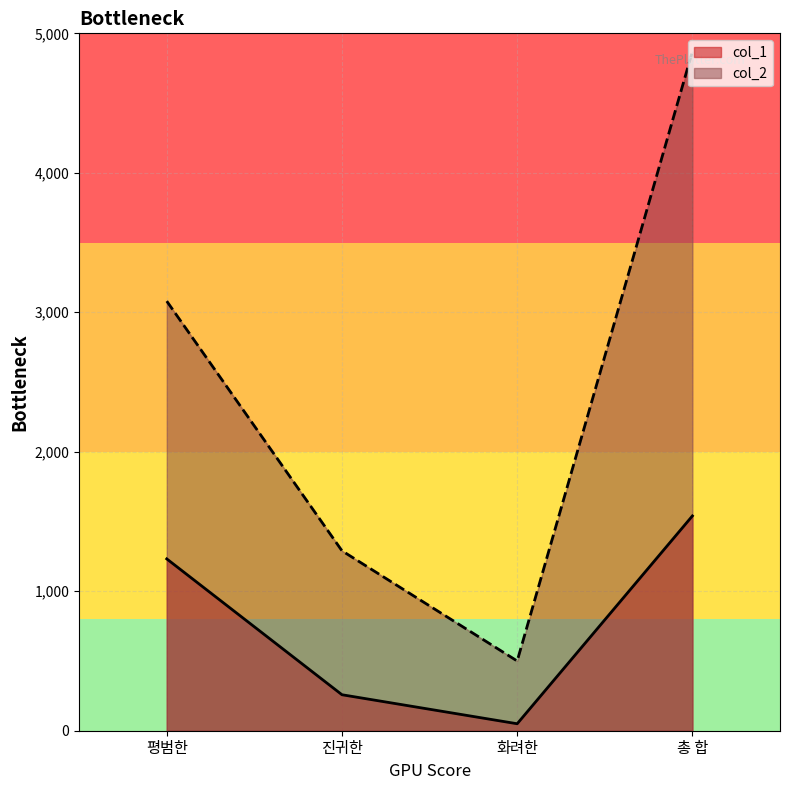

Does the chart have visible grid lines?

Yes